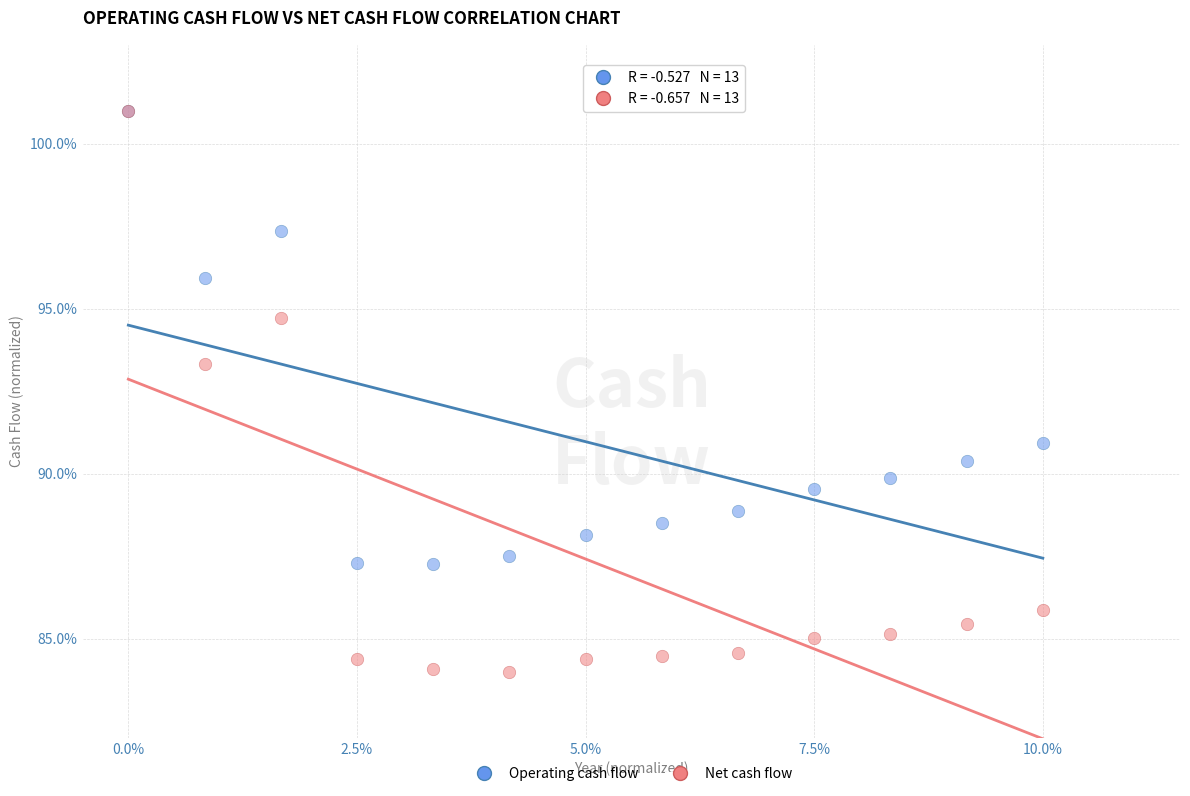

Across all series, what Y value is closest to 92?

90.9